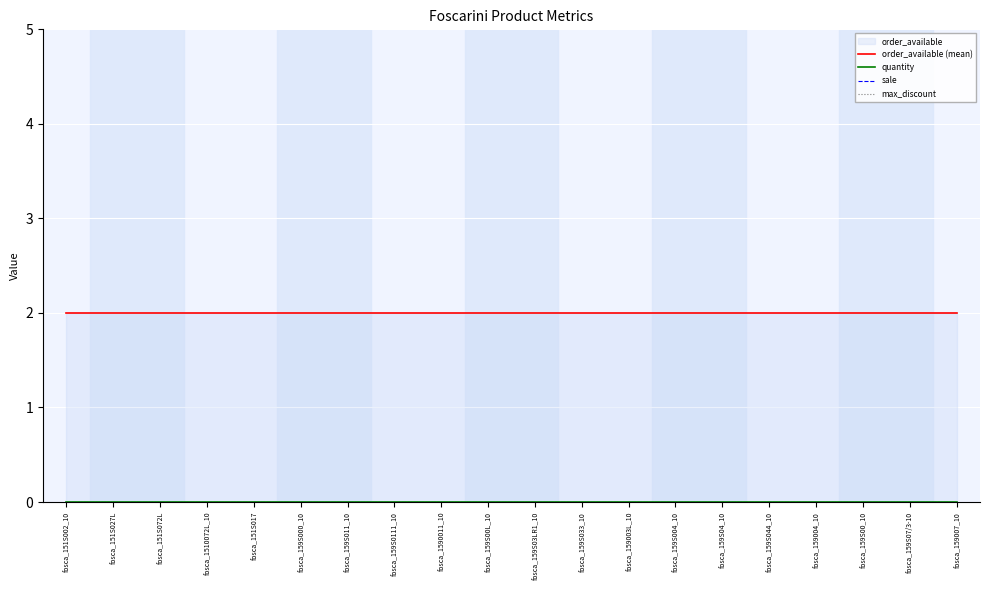

True or false: quantity has more than 1 points higher than both neighbors.

False